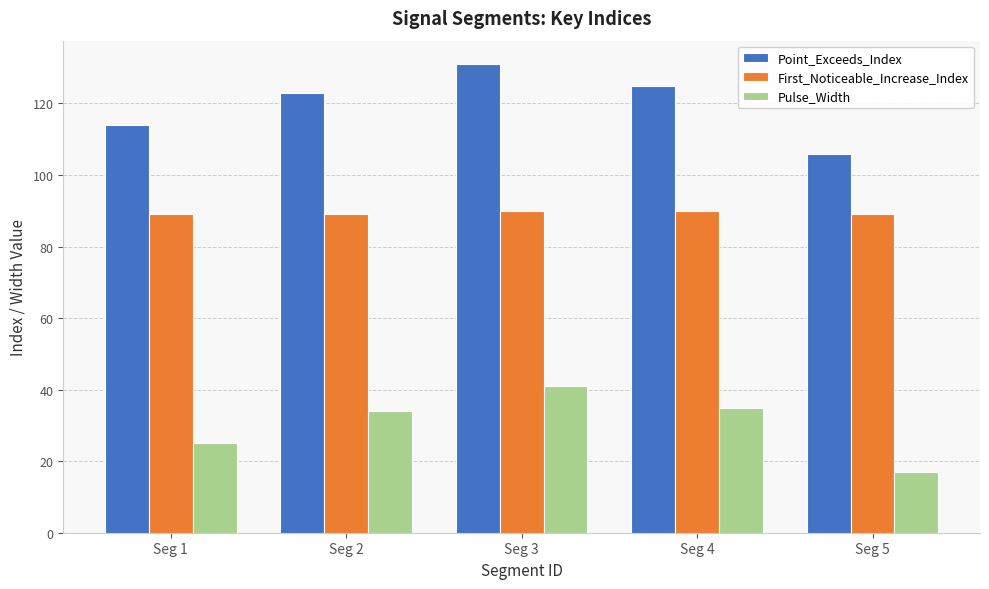

Read the First_Noticeable_Increase_Index value at Seg 2.

89